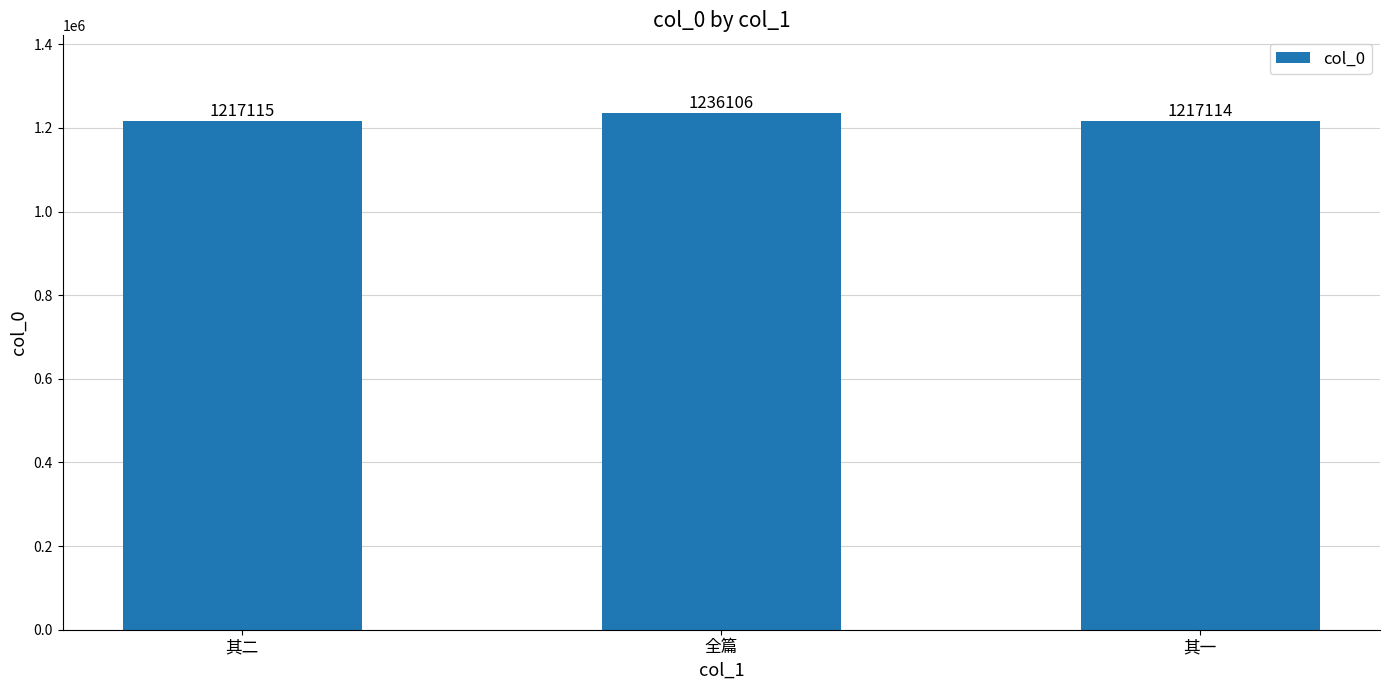

What is the difference between the values at 其二 and 全篇?

18991